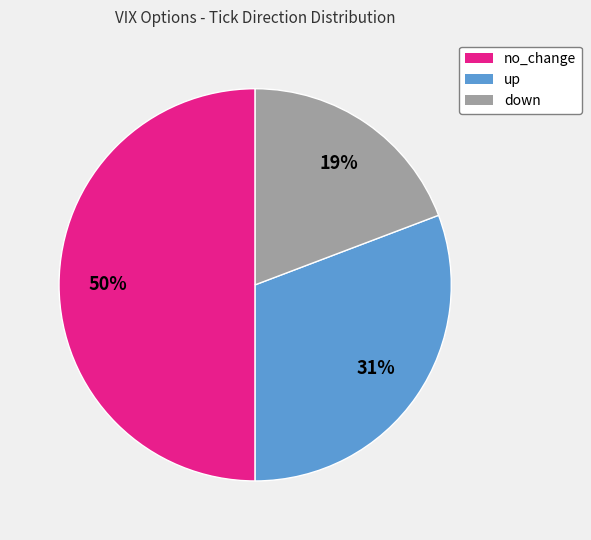

Rank the categories by value from highest to lowest.

no_change, up, down